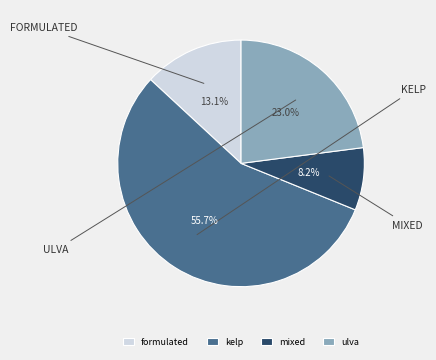

What is the majority slice?

kelp